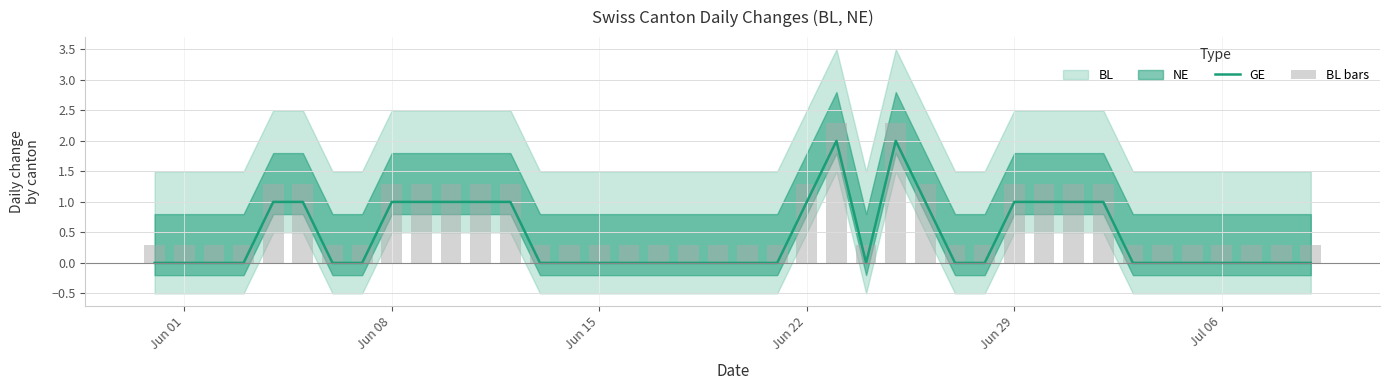

How many positive values does the GE series have?

15